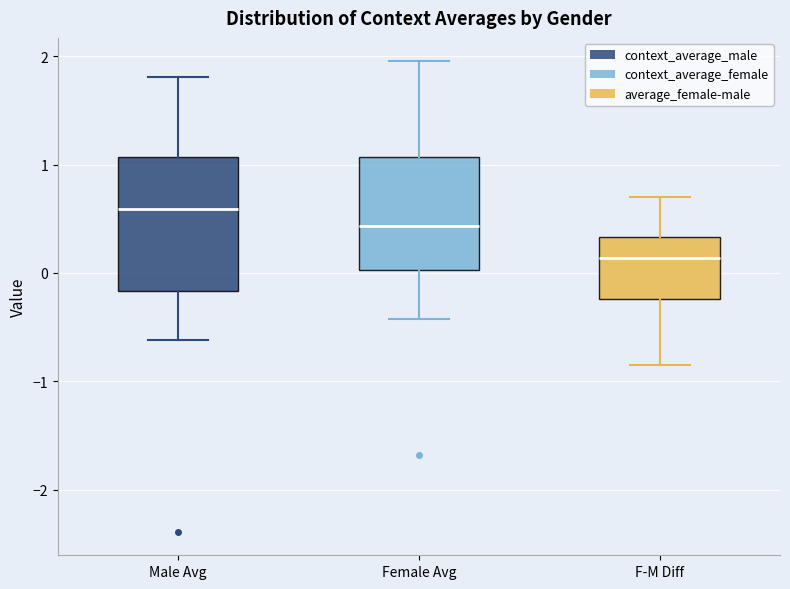

Which box's median line is the lowest?

F-M Diff